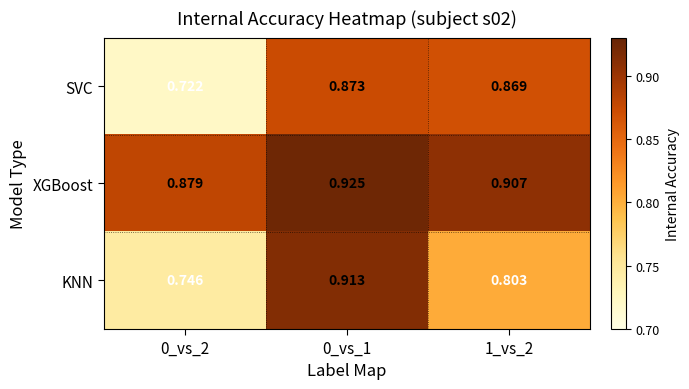

At which category is the sum across all series the highest?

0_vs_1